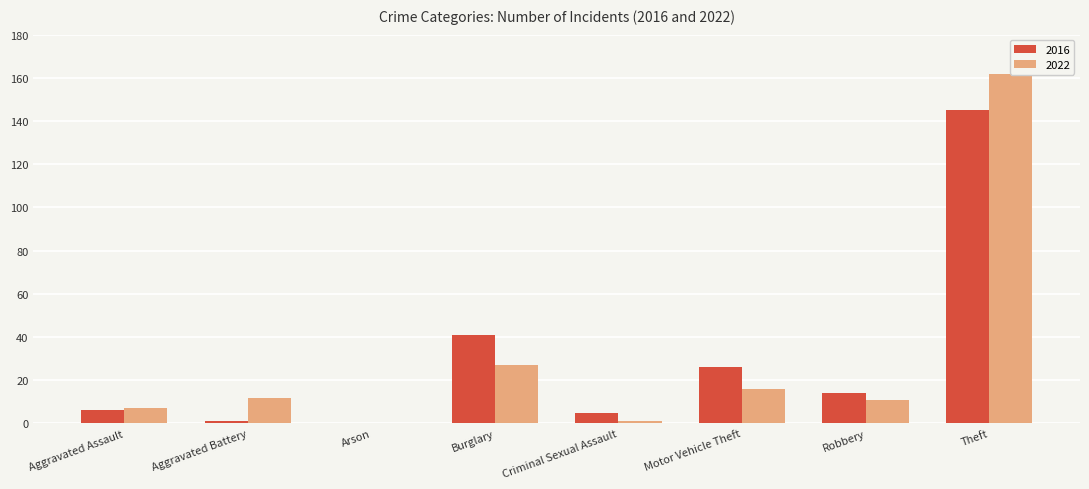

What is the difference between the maximum and minimum values in the 2022 series?

162